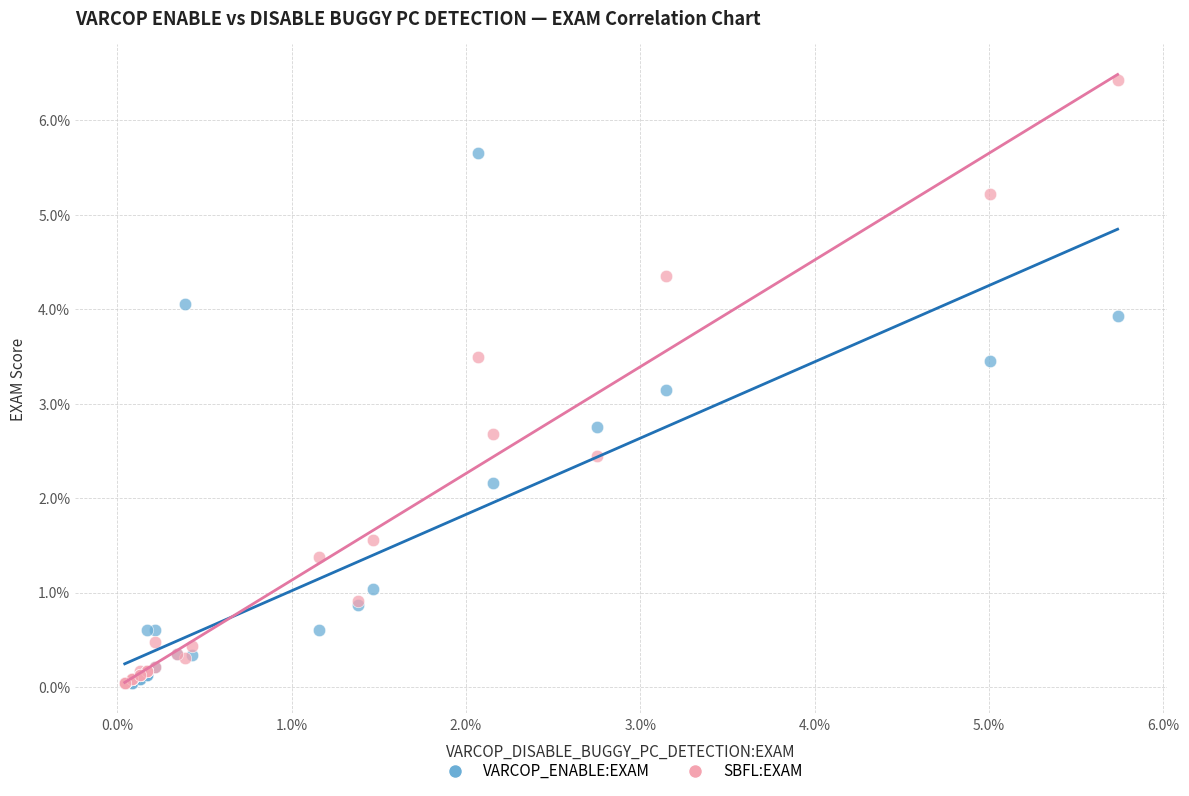

Across all series, what Y value is closest to 3?

3.1